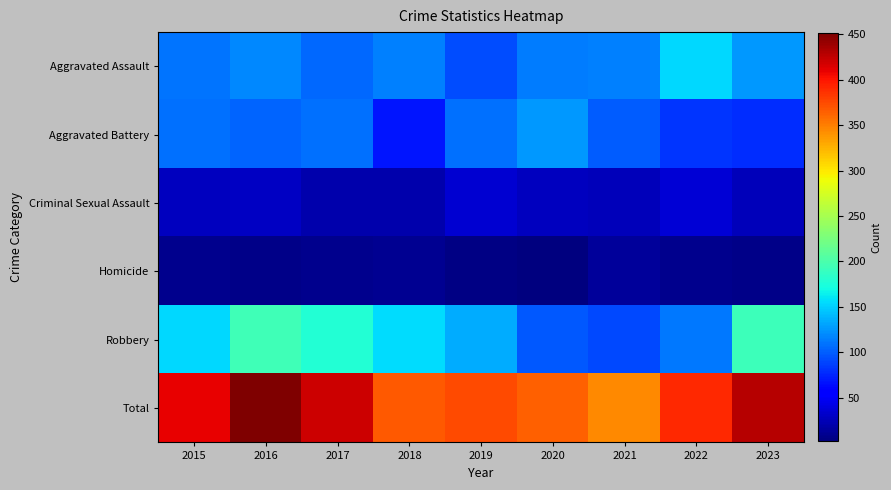

How many categories are shown in the chart?

9